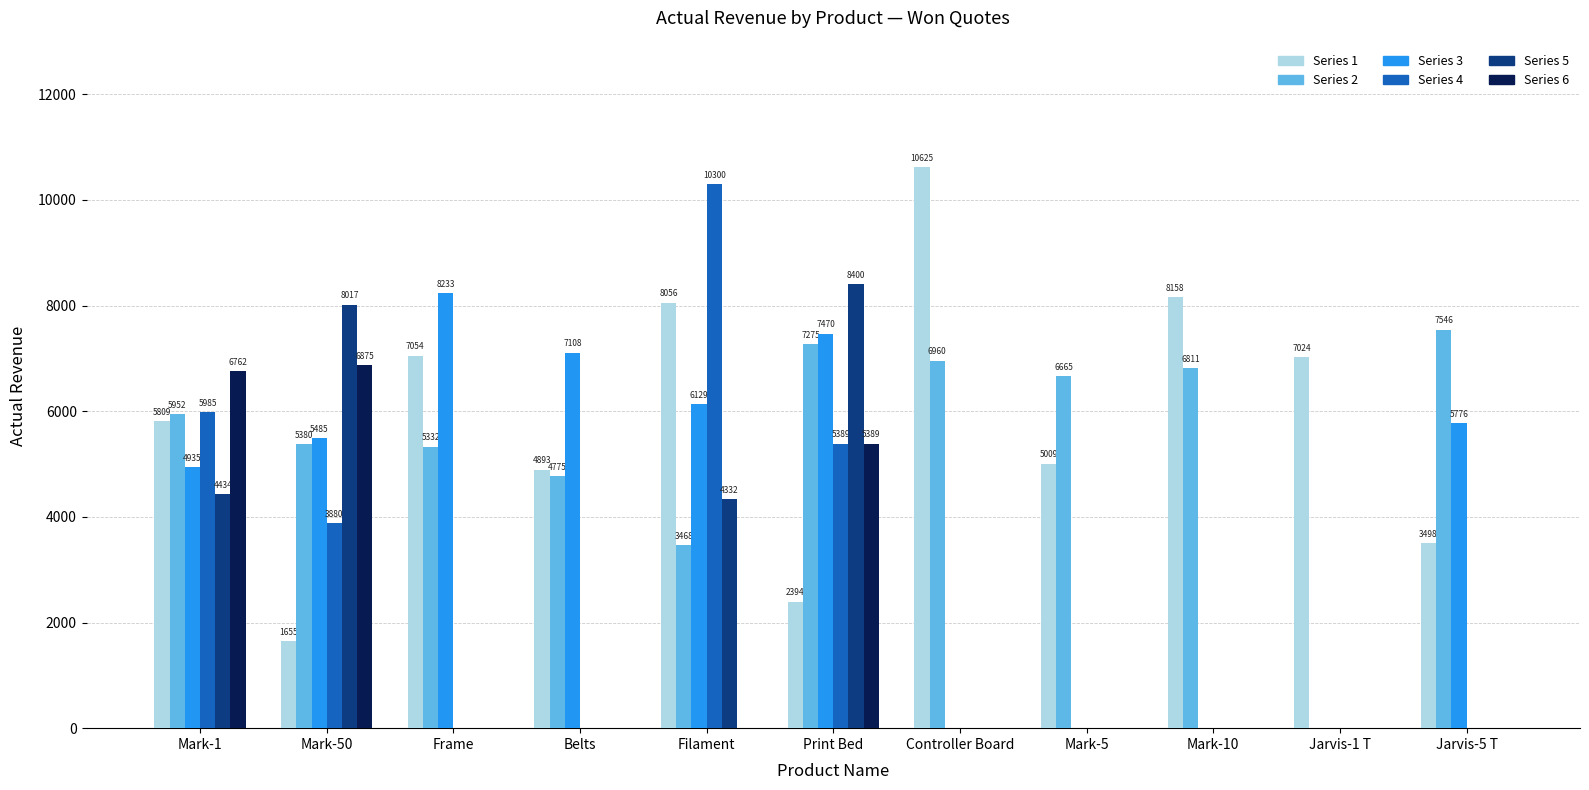

Count the number of data series in this chart.

6